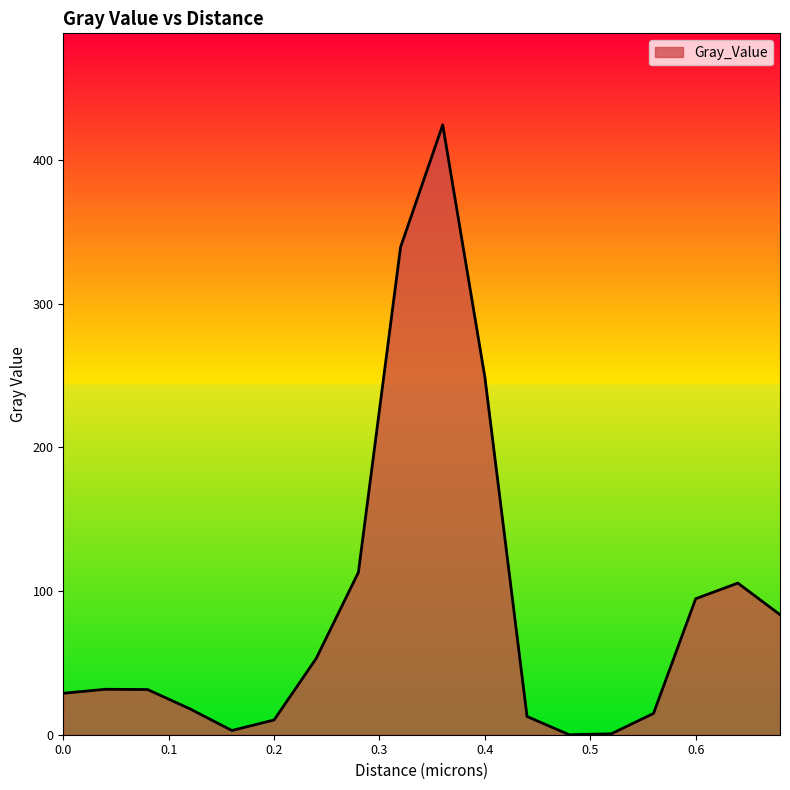

What is the difference between the maximum and minimum values?

424.6